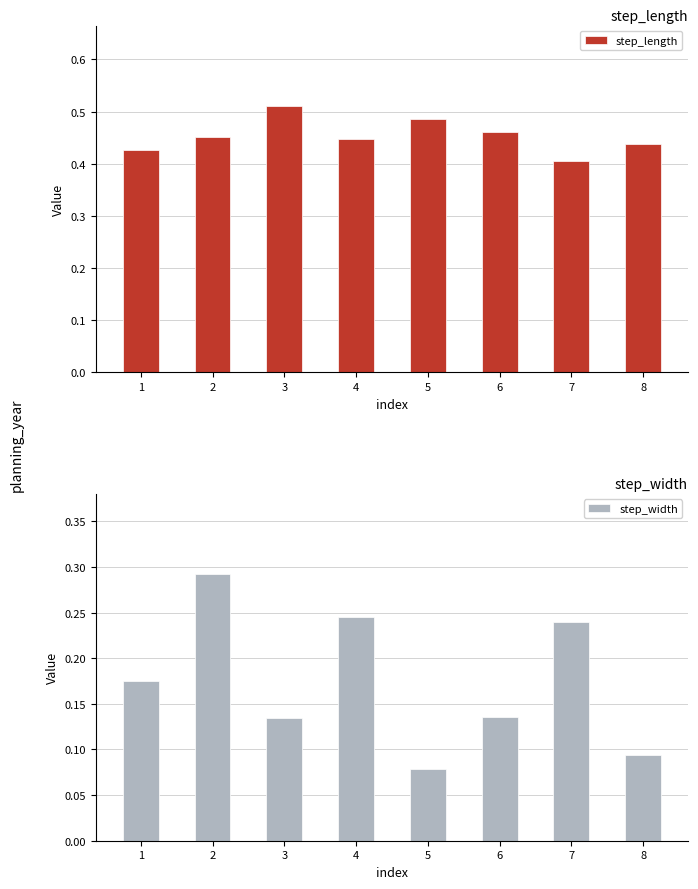

Rank the categories by step_length value from highest to lowest.

3, 5, 6, 2, 4, 8, 1, 7